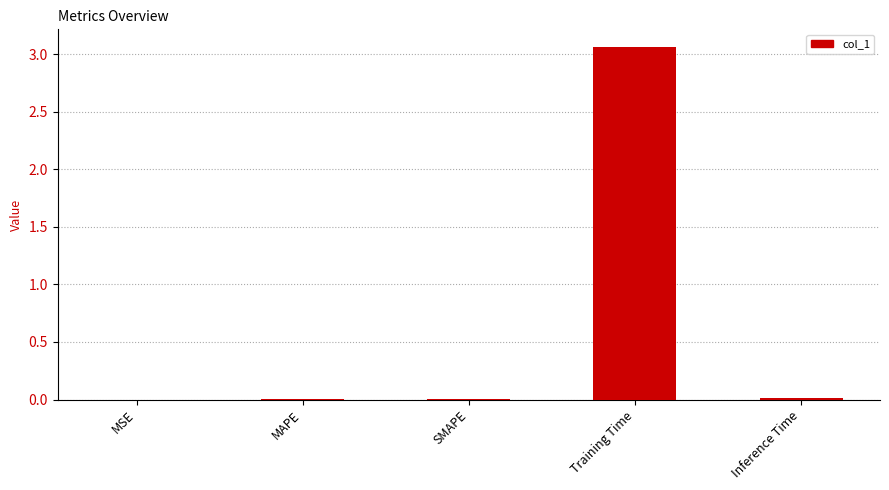

Which label corresponds to the largest value in the chart?

Training Time